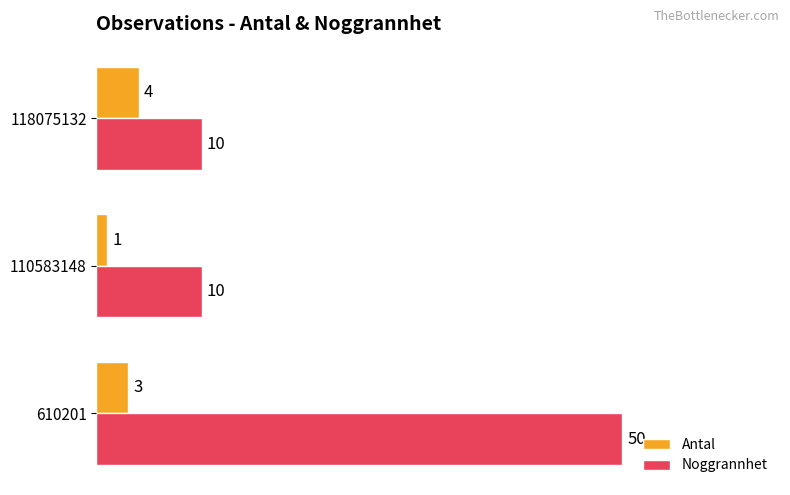

What are all the series names shown in the legend?

Antal, Noggrannhet